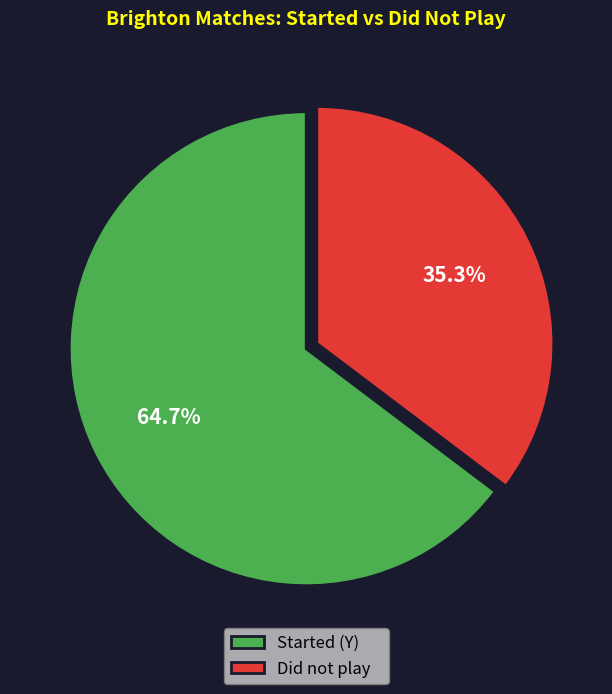

What is the largest slice in the pie chart?

Started (Y)